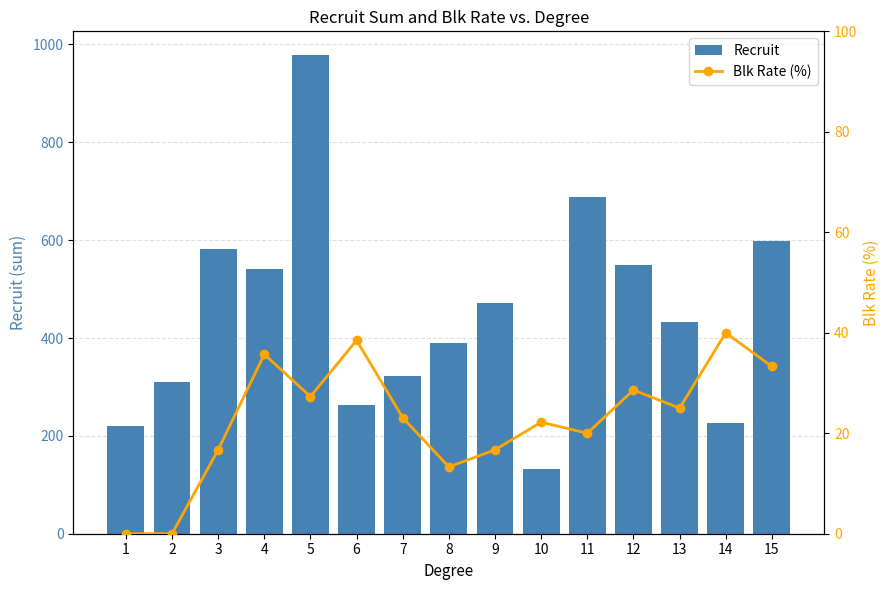

Is the value of Blk Rate (%) at 1 greater than the value of Recruit at 11?

No